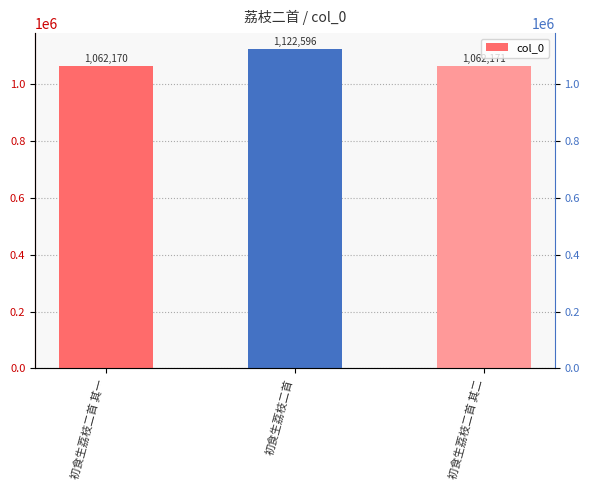

How many bars are there in total?

3